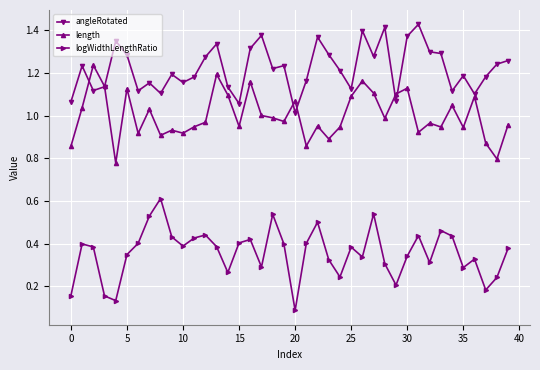

List the series in order of their peak value, highest first.

angleRotated, length, logWidthLengthRatio